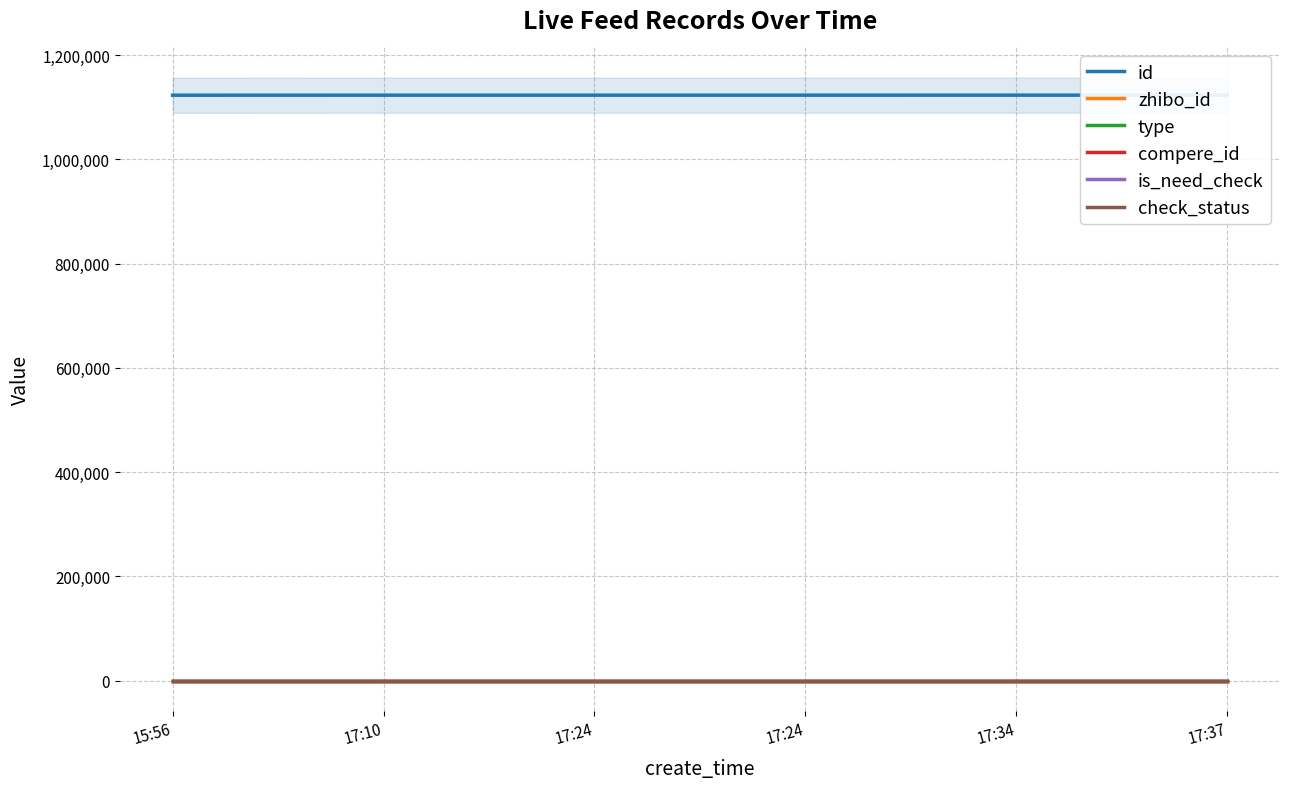

Which series has the largest total across all categories?

id